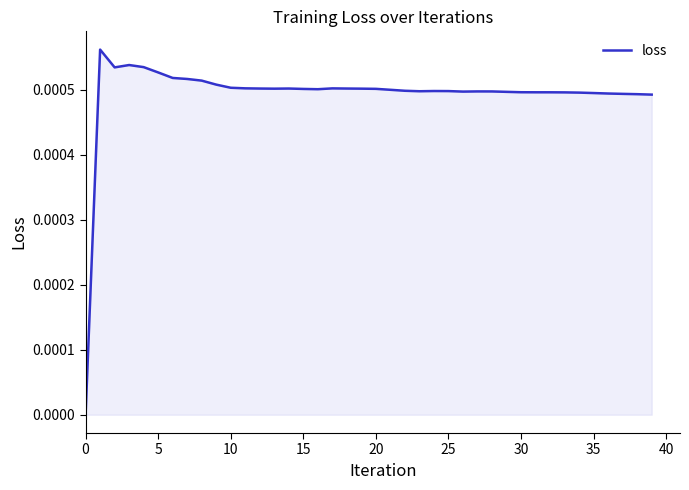

How many lines are shown in the chart?

1